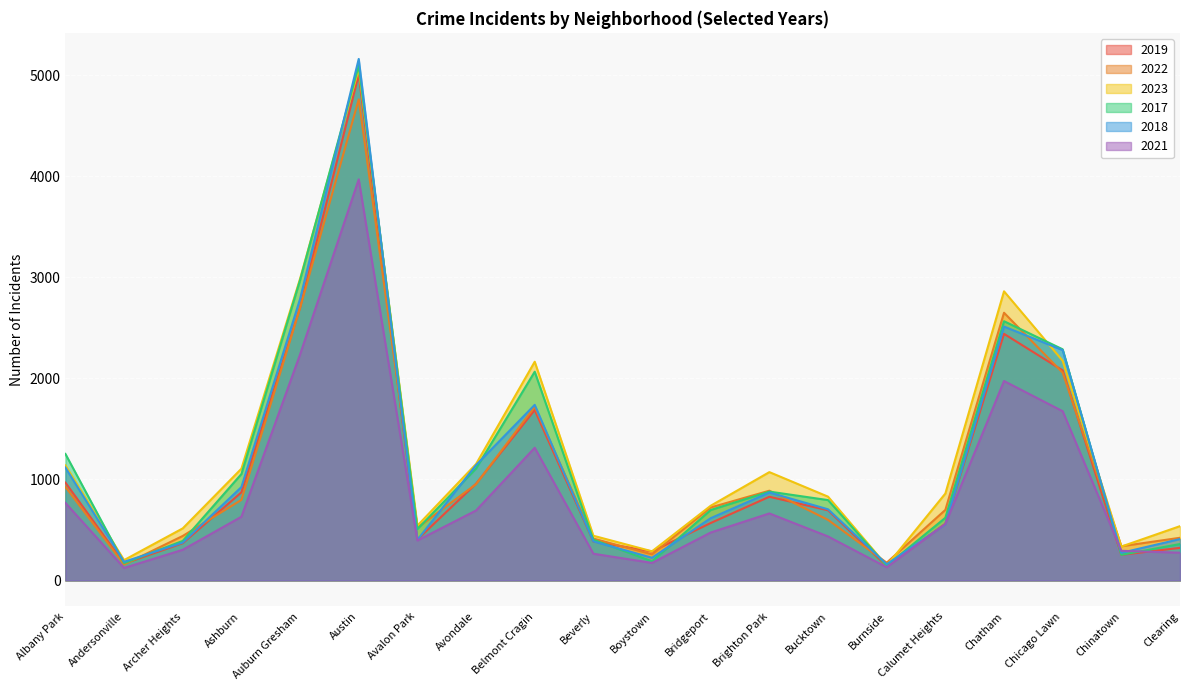

What is the label of the 9th point from the left?

Belmont Cragin